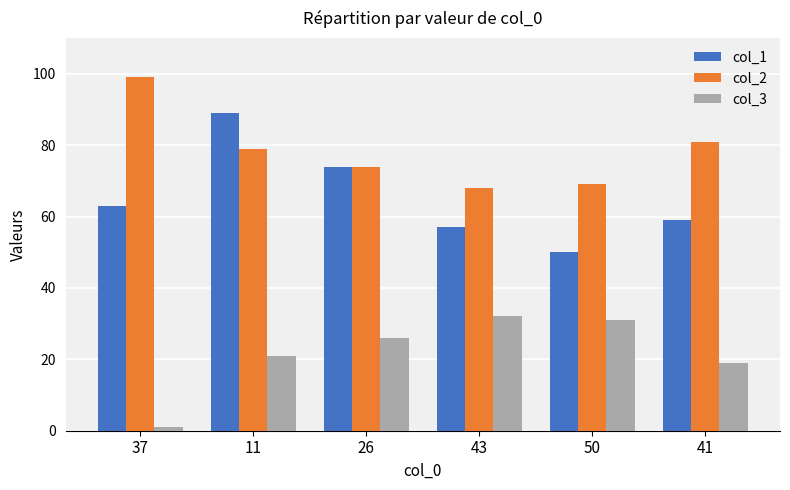

Rank the series by their maximum value, from highest to lowest.

col_2, col_1, col_3